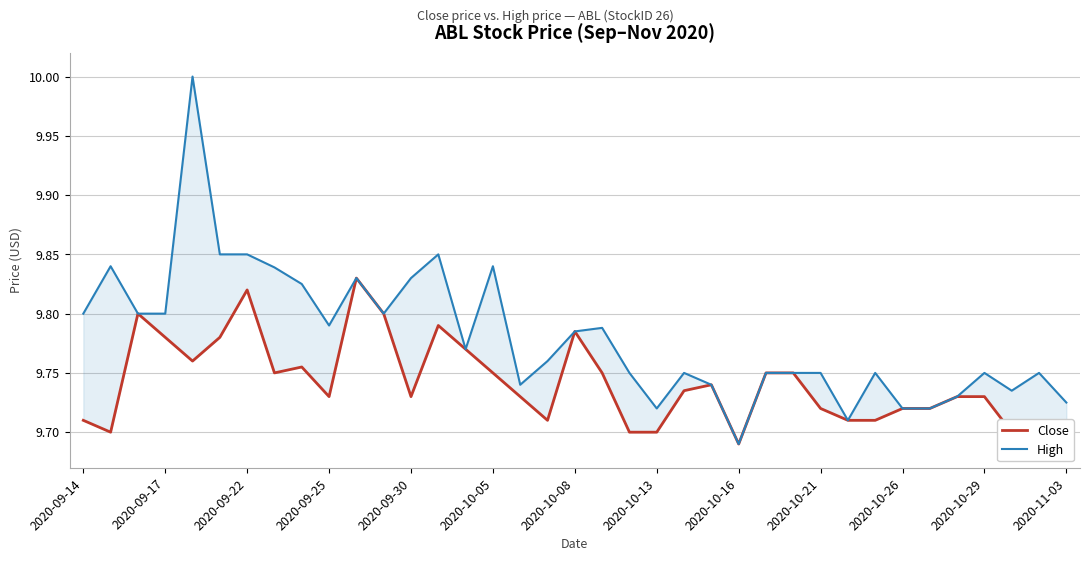

True or false: Close has a value of 4.1 at 2020-09-30.

False